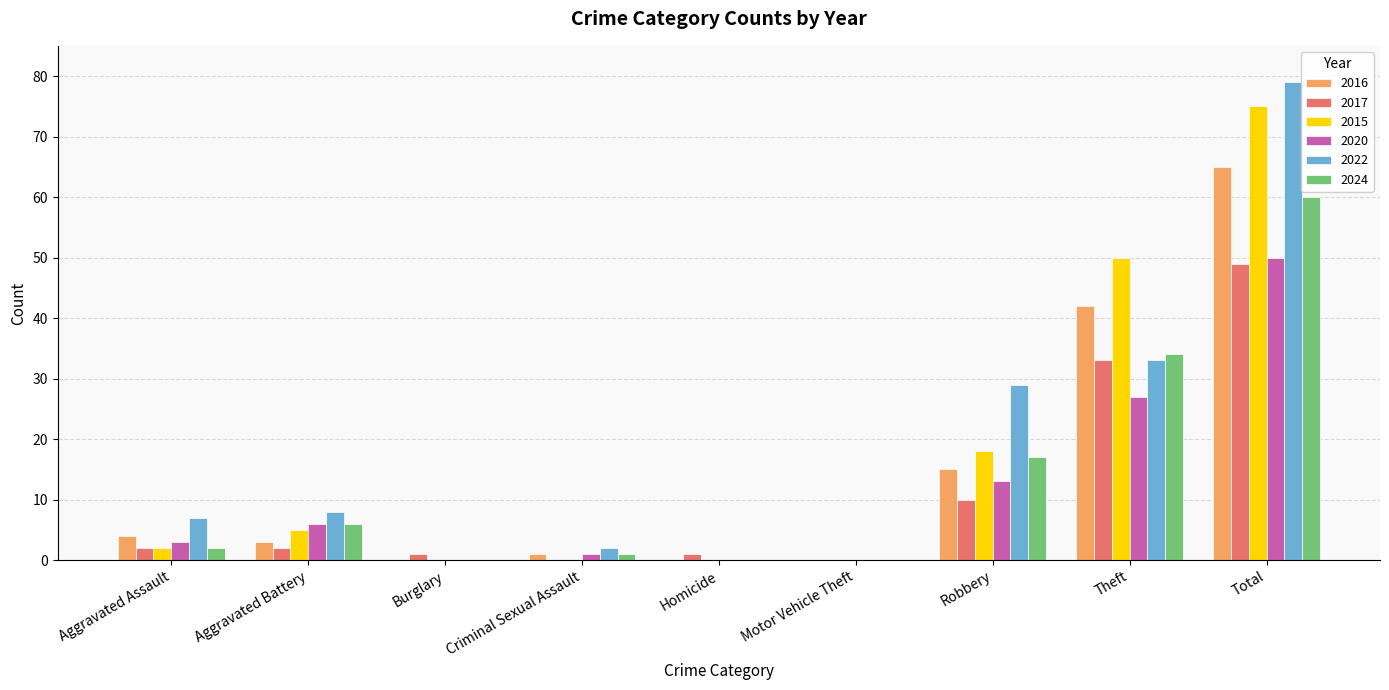

What is the maximum value shown in the chart?

79